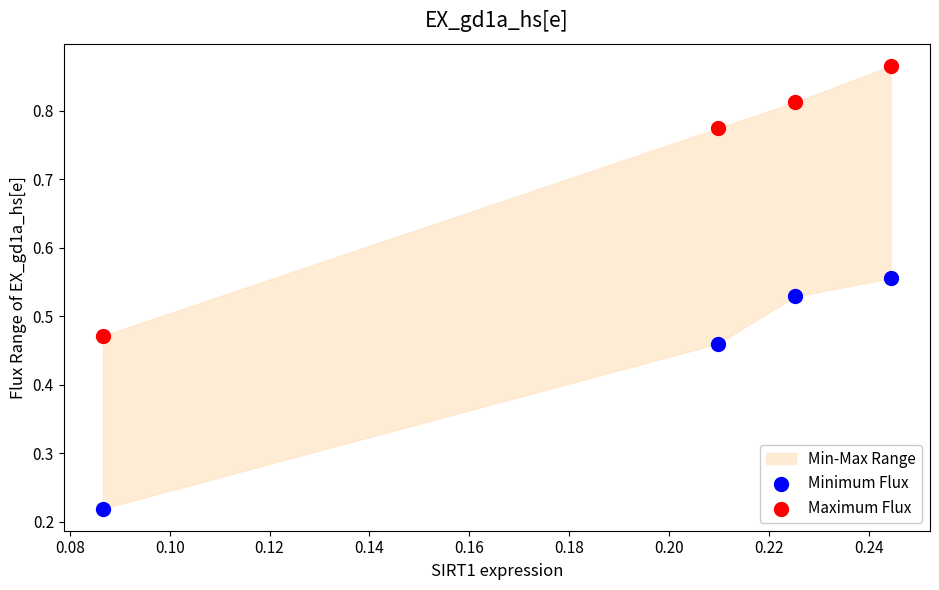

Which series has the largest Y range (max minus min)?

Maximum Flux